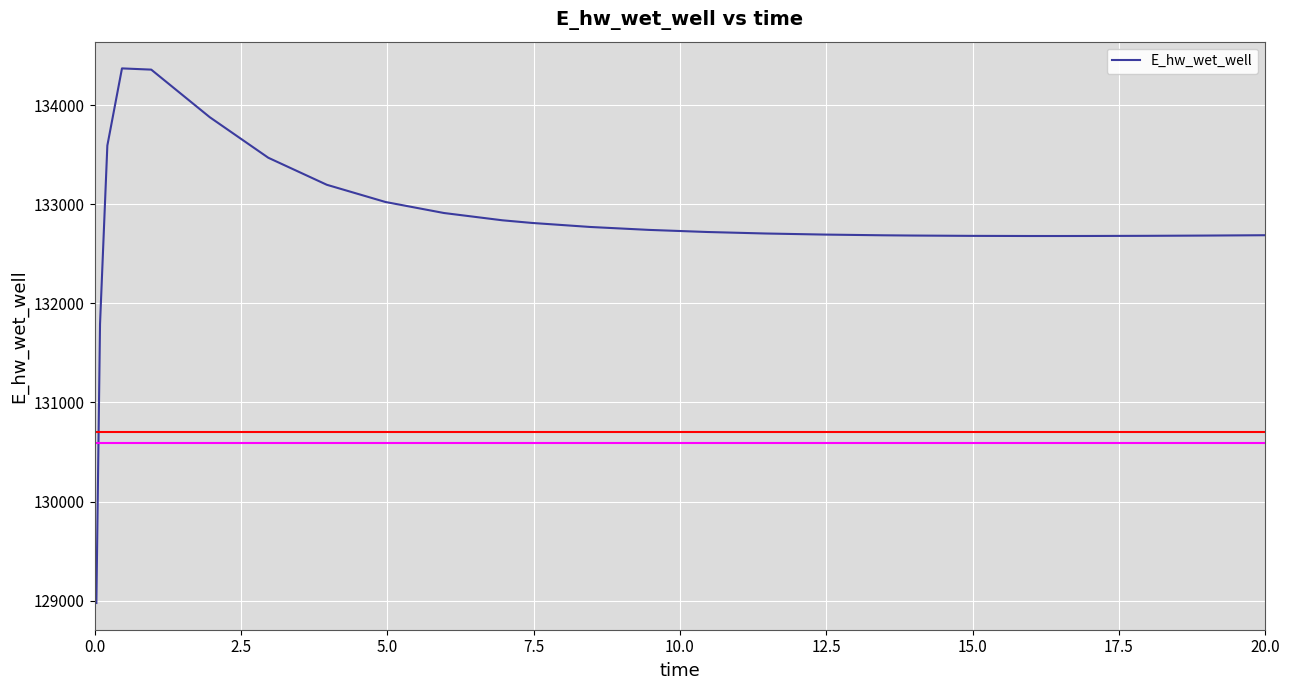

What is the difference between the maximum and minimum values?

5397.4